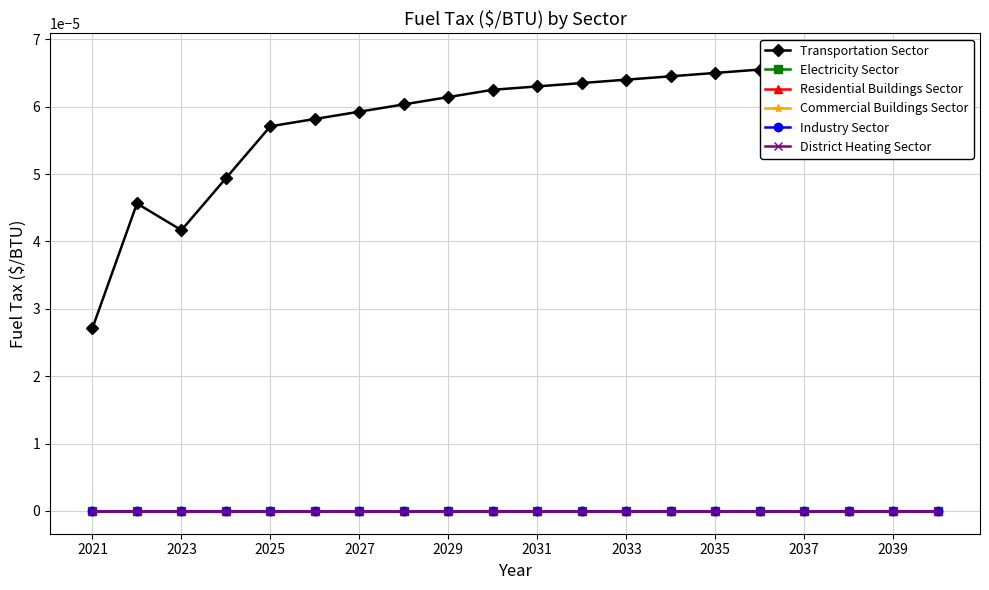

True or false: Transportation Sector and Residential Buildings Sector intersect in this chart.

False